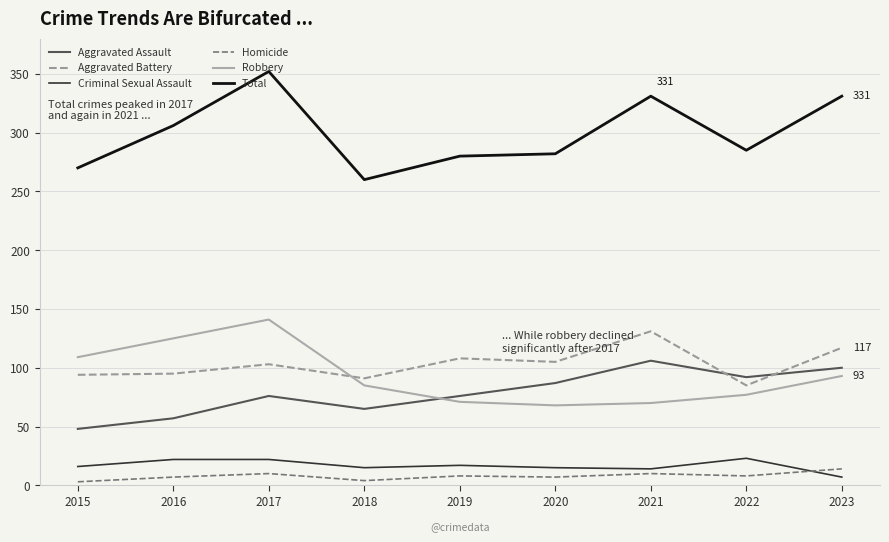

What is the sum of all Aggravated Battery values?

929